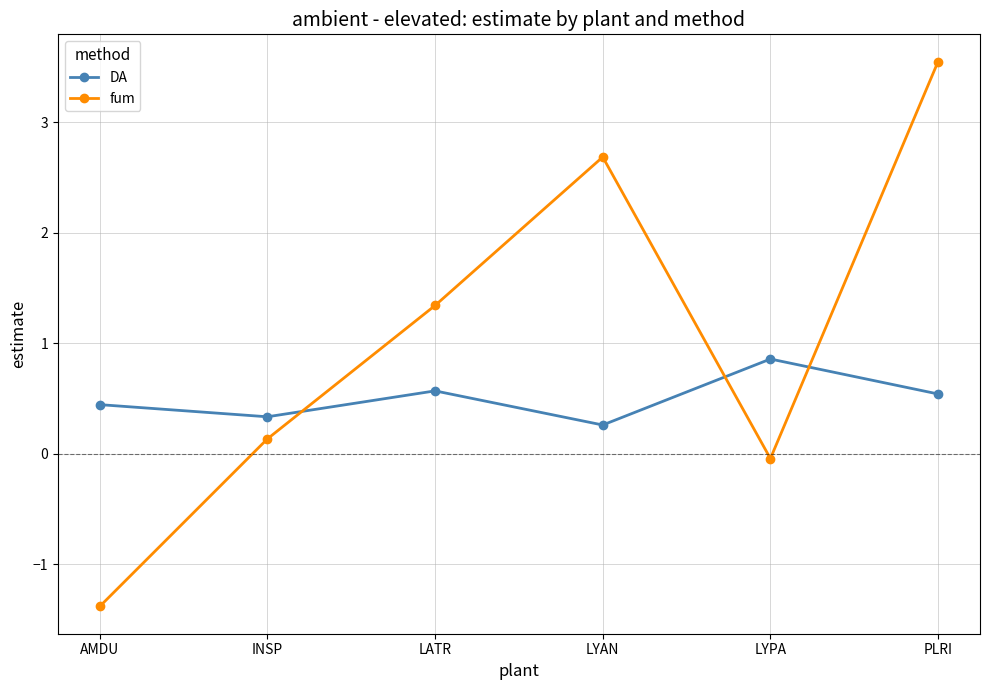

What is the approximate value of DA at LYPA?

0.9